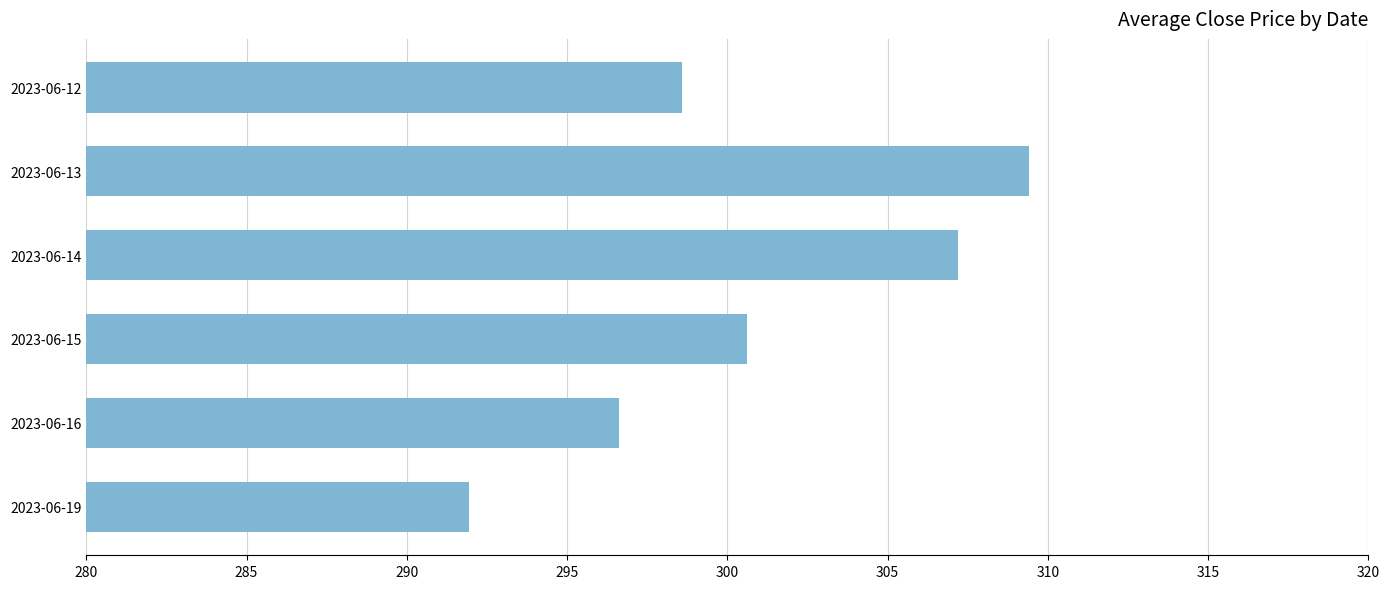

What is the sum of all values?

1804.3